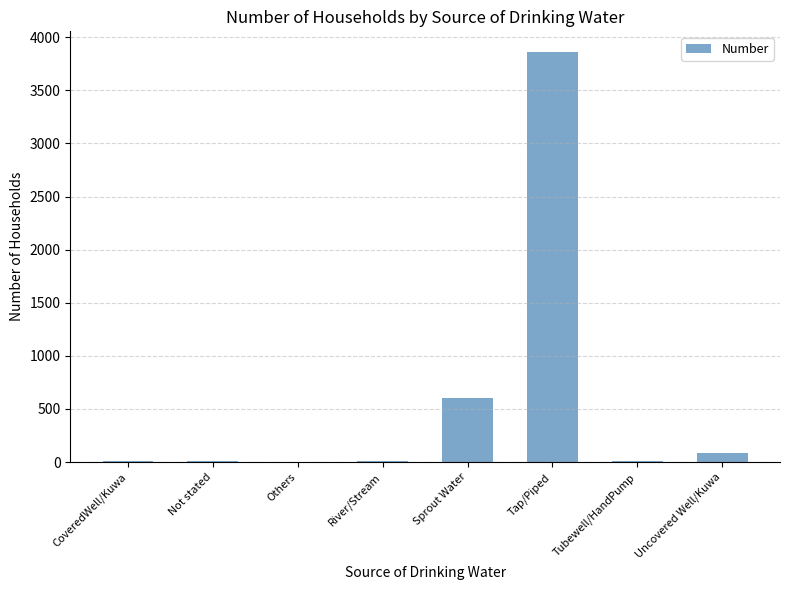

Are the bars horizontal?

No